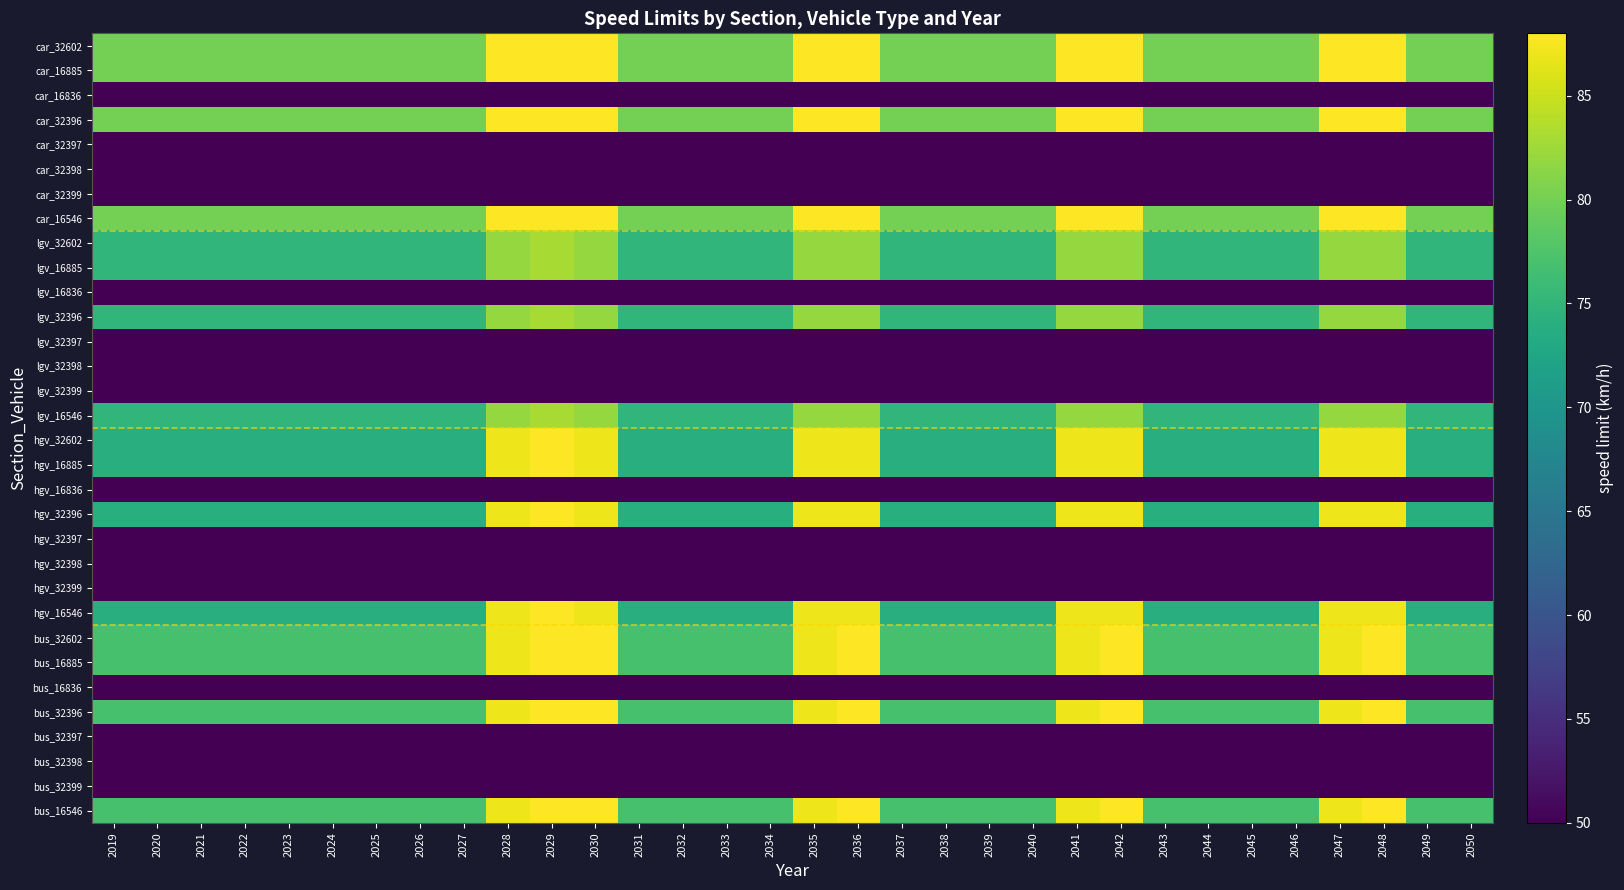

Reading left to right, extract all data points from this chart.

car_32602: 2019=80	2020=80	2021=80	2022=80	2023=80	2024=80	2025=80	2026=80	2027=80	2028=88	2029=88	2030=88	2031=80	2032=80	2033=80	2034=80	2035=88	2036=88	2037=80	2038=80	2039=80	2040=80	2041=88	2042=88	2043=80	2044=80	2045=80	2046=80	2047=88	2048=88	2049=80	2050=80
car_16885: 2019=80	2020=80	2021=80	2022=80	2023=80	2024=80	2025=80	2026=80	2027=80	2028=88	2029=88	2030=88	2031=80	2032=80	2033=80	2034=80	2035=88	2036=88	2037=80	2038=80	2039=80	2040=80	2041=88	2042=88	2043=80	2044=80	2045=80	2046=80	2047=88	2048=88	2049=80	2050=80
car_16836: 2019=50	2020=50	2021=50	2022=50	2023=50	2024=50	2025=50	2026=50	2027=50	2028=50	2029=50	2030=50	2031=50	2032=50	2033=50	2034=50	2035=50	2036=50	2037=50	2038=50	2039=50	2040=50	2041=50	2042=50	2043=50	2044=50	2045=50	2046=50	2047=50	2048=50	2049=50	2050=50
car_32396: 2019=80	2020=80	2021=80	2022=80	2023=80	2024=80	2025=80	2026=80	2027=80	2028=88	2029=88	2030=88	2031=80	2032=80	2033=80	2034=80	2035=88	2036=88	2037=80	2038=80	2039=80	2040=80	2041=88	2042=88	2043=80	2044=80	2045=80	2046=80	2047=88	2048=88	2049=80	2050=80
car_32397: 2019=50	2020=50	2021=50	2022=50	2023=50	2024=50	2025=50	2026=50	2027=50	2028=50	2029=50	2030=50	2031=50	2032=50	2033=50	2034=50	2035=50	2036=50	2037=50	2038=50	2039=50	2040=50	2041=50	2042=50	2043=50	2044=50	2045=50	2046=50	2047=50	2048=50	2049=50	2050=50
car_32398: 2019=50	2020=50	2021=50	2022=50	2023=50	2024=50	2025=50	2026=50	2027=50	2028=50	2029=50	2030=50	2031=50	2032=50	2033=50	2034=50	2035=50	2036=50	2037=50	2038=50	2039=50	2040=50	2041=50	2042=50	2043=50	2044=50	2045=50	2046=50	2047=50	2048=50	2049=50	2050=50
car_32399: 2019=50	2020=50	2021=50	2022=50	2023=50	2024=50	2025=50	2026=50	2027=50	2028=50	2029=50	2030=50	2031=50	2032=50	2033=50	2034=50	2035=50	2036=50	2037=50	2038=50	2039=50	2040=50	2041=50	2042=50	2043=50	2044=50	2045=50	2046=50	2047=50	2048=50	2049=50	2050=50
car_16546: 2019=80	2020=80	2021=80	2022=80	2023=80	2024=80	2025=80	2026=80	2027=80	2028=88	2029=88	2030=88	2031=80	2032=80	2033=80	2034=80	2035=88	2036=88	2037=80	2038=80	2039=80	2040=80	2041=88	2042=88	2043=80	2044=80	2045=80	2046=80	2047=88	2048=88	2049=80	2050=80
lgv_32602: 2019=75	2020=75	2021=75	2022=75	2023=75	2024=75	2025=75	2026=75	2027=75	2028=82	2029=83	2030=82	2031=75	2032=75	2033=75	2034=75	2035=82	2036=82	2037=75	2038=75	2039=75	2040=75	2041=82	2042=82	2043=75	2044=75	2045=75	2046=75	2047=82	2048=82	2049=75	2050=75
lgv_16885: 2019=75	2020=75	2021=75	2022=75	2023=75	2024=75	2025=75	2026=75	2027=75	2028=82	2029=83	2030=82	2031=75	2032=75	2033=75	2034=75	2035=82	2036=82	2037=75	2038=75	2039=75	2040=75	2041=82	2042=82	2043=75	2044=75	2045=75	2046=75	2047=82	2048=82	2049=75	2050=75
lgv_16836: 2019=50	2020=50	2021=50	2022=50	2023=50	2024=50	2025=50	2026=50	2027=50	2028=50	2029=50	2030=50	2031=50	2032=50	2033=50	2034=50	2035=50	2036=50	2037=50	2038=50	2039=50	2040=50	2041=50	2042=50	2043=50	2044=50	2045=50	2046=50	2047=50	2048=50	2049=50	2050=50
lgv_32396: 2019=75	2020=75	2021=75	2022=75	2023=75	2024=75	2025=75	2026=75	2027=75	2028=82	2029=83	2030=82	2031=75	2032=75	2033=75	2034=75	2035=82	2036=82	2037=75	2038=75	2039=75	2040=75	2041=82	2042=82	2043=75	2044=75	2045=75	2046=75	2047=82	2048=82	2049=75	2050=75
lgv_32397: 2019=50	2020=50	2021=50	2022=50	2023=50	2024=50	2025=50	2026=50	2027=50	2028=50	2029=50	2030=50	2031=50	2032=50	2033=50	2034=50	2035=50	2036=50	2037=50	2038=50	2039=50	2040=50	2041=50	2042=50	2043=50	2044=50	2045=50	2046=50	2047=50	2048=50	2049=50	2050=50
lgv_32398: 2019=50	2020=50	2021=50	2022=50	2023=50	2024=50	2025=50	2026=50	2027=50	2028=50	2029=50	2030=50	2031=50	2032=50	2033=50	2034=50	2035=50	2036=50	2037=50	2038=50	2039=50	2040=50	2041=50	2042=50	2043=50	2044=50	2045=50	2046=50	2047=50	2048=50	2049=50	2050=50
lgv_32399: 2019=50	2020=50	2021=50	2022=50	2023=50	2024=50	2025=50	2026=50	2027=50	2028=50	2029=50	2030=50	2031=50	2032=50	2033=50	2034=50	2035=50	2036=50	2037=50	2038=50	2039=50	2040=50	2041=50	2042=50	2043=50	2044=50	2045=50	2046=50	2047=50	2048=50	2049=50	2050=50
lgv_16546: 2019=75	2020=75	2021=75	2022=75	2023=75	2024=75	2025=75	2026=75	2027=75	2028=82	2029=83	2030=82	2031=75	2032=75	2033=75	2034=75	2035=82	2036=82	2037=75	2038=75	2039=75	2040=75	2041=82	2042=82	2043=75	2044=75	2045=75	2046=75	2047=82	2048=82	2049=75	2050=75
hgv_32602: 2019=74	2020=74	2021=74	2022=74	2023=74	2024=74	2025=74	2026=74	2027=74	2028=87	2029=88	2030=87	2031=74	2032=74	2033=74	2034=74	2035=87	2036=87	2037=74	2038=74	2039=74	2040=74	2041=87	2042=87	2043=74	2044=74	2045=74	2046=74	2047=87	2048=87	2049=74	2050=74
hgv_16885: 2019=74	2020=74	2021=74	2022=74	2023=74	2024=74	2025=74	2026=74	2027=74	2028=87	2029=88	2030=87	2031=74	2032=74	2033=74	2034=74	2035=87	2036=87	2037=74	2038=74	2039=74	2040=74	2041=87	2042=87	2043=74	2044=74	2045=74	2046=74	2047=87	2048=87	2049=74	2050=74
hgv_16836: 2019=50	2020=50	2021=50	2022=50	2023=50	2024=50	2025=50	2026=50	2027=50	2028=50	2029=50	2030=50	2031=50	2032=50	2033=50	2034=50	2035=50	2036=50	2037=50	2038=50	2039=50	2040=50	2041=50	2042=50	2043=50	2044=50	2045=50	2046=50	2047=50	2048=50	2049=50	2050=50
hgv_32396: 2019=74	2020=74	2021=74	2022=74	2023=74	2024=74	2025=74	2026=74	2027=74	2028=87	2029=88	2030=87	2031=74	2032=74	2033=74	2034=74	2035=87	2036=87	2037=74	2038=74	2039=74	2040=74	2041=87	2042=87	2043=74	2044=74	2045=74	2046=74	2047=87	2048=87	2049=74	2050=74
hgv_32397: 2019=50	2020=50	2021=50	2022=50	2023=50	2024=50	2025=50	2026=50	2027=50	2028=50	2029=50	2030=50	2031=50	2032=50	2033=50	2034=50	2035=50	2036=50	2037=50	2038=50	2039=50	2040=50	2041=50	2042=50	2043=50	2044=50	2045=50	2046=50	2047=50	2048=50	2049=50	2050=50
hgv_32398: 2019=50	2020=50	2021=50	2022=50	2023=50	2024=50	2025=50	2026=50	2027=50	2028=50	2029=50	2030=50	2031=50	2032=50	2033=50	2034=50	2035=50	2036=50	2037=50	2038=50	2039=50	2040=50	2041=50	2042=50	2043=50	2044=50	2045=50	2046=50	2047=50	2048=50	2049=50	2050=50
hgv_32399: 2019=50	2020=50	2021=50	2022=50	2023=50	2024=50	2025=50	2026=50	2027=50	2028=50	2029=50	2030=50	2031=50	2032=50	2033=50	2034=50	2035=50	2036=50	2037=50	2038=50	2039=50	2040=50	2041=50	2042=50	2043=50	2044=50	2045=50	2046=50	2047=50	2048=50	2049=50	2050=50
hgv_16546: 2019=74	2020=74	2021=74	2022=74	2023=74	2024=74	2025=74	2026=74	2027=74	2028=87	2029=88	2030=87	2031=74	2032=74	2033=74	2034=74	2035=87	2036=87	2037=74	2038=74	2039=74	2040=74	2041=87	2042=87	2043=74	2044=74	2045=74	2046=74	2047=87	2048=87	2049=74	2050=74
bus_32602: 2019=77	2020=77	2021=77	2022=77	2023=77	2024=77	2025=77	2026=77	2027=77	2028=87	2029=88	2030=88	2031=77	2032=77	2033=77	2034=77	2035=87	2036=88	2037=77	2038=77	2039=77	2040=77	2041=87	2042=88	2043=77	2044=77	2045=77	2046=77	2047=87	2048=88	2049=77	2050=77
bus_16885: 2019=77	2020=77	2021=77	2022=77	2023=77	2024=77	2025=77	2026=77	2027=77	2028=87	2029=88	2030=88	2031=77	2032=77	2033=77	2034=77	2035=87	2036=88	2037=77	2038=77	2039=77	2040=77	2041=87	2042=88	2043=77	2044=77	2045=77	2046=77	2047=87	2048=88	2049=77	2050=77
bus_16836: 2019=50	2020=50	2021=50	2022=50	2023=50	2024=50	2025=50	2026=50	2027=50	2028=50	2029=50	2030=50	2031=50	2032=50	2033=50	2034=50	2035=50	2036=50	2037=50	2038=50	2039=50	2040=50	2041=50	2042=50	2043=50	2044=50	2045=50	2046=50	2047=50	2048=50	2049=50	2050=50
bus_32396: 2019=77	2020=77	2021=77	2022=77	2023=77	2024=77	2025=77	2026=77	2027=77	2028=87	2029=88	2030=88	2031=77	2032=77	2033=77	2034=77	2035=87	2036=88	2037=77	2038=77	2039=77	2040=77	2041=87	2042=88	2043=77	2044=77	2045=77	2046=77	2047=87	2048=88	2049=77	2050=77
bus_32397: 2019=50	2020=50	2021=50	2022=50	2023=50	2024=50	2025=50	2026=50	2027=50	2028=50	2029=50	2030=50	2031=50	2032=50	2033=50	2034=50	2035=50	2036=50	2037=50	2038=50	2039=50	2040=50	2041=50	2042=50	2043=50	2044=50	2045=50	2046=50	2047=50	2048=50	2049=50	2050=50
bus_32398: 2019=50	2020=50	2021=50	2022=50	2023=50	2024=50	2025=50	2026=50	2027=50	2028=50	2029=50	2030=50	2031=50	2032=50	2033=50	2034=50	2035=50	2036=50	2037=50	2038=50	2039=50	2040=50	2041=50	2042=50	2043=50	2044=50	2045=50	2046=50	2047=50	2048=50	2049=50	2050=50
bus_32399: 2019=50	2020=50	2021=50	2022=50	2023=50	2024=50	2025=50	2026=50	2027=50	2028=50	2029=50	2030=50	2031=50	2032=50	2033=50	2034=50	2035=50	2036=50	2037=50	2038=50	2039=50	2040=50	2041=50	2042=50	2043=50	2044=50	2045=50	2046=50	2047=50	2048=50	2049=50	2050=50
bus_16546: 2019=77	2020=77	2021=77	2022=77	2023=77	2024=77	2025=77	2026=77	2027=77	2028=87	2029=88	2030=88	2031=77	2032=77	2033=77	2034=77	2035=87	2036=88	2037=77	2038=77	2039=77	2040=77	2041=87	2042=88	2043=77	2044=77	2045=77	2046=77	2047=87	2048=88	2049=77	2050=77